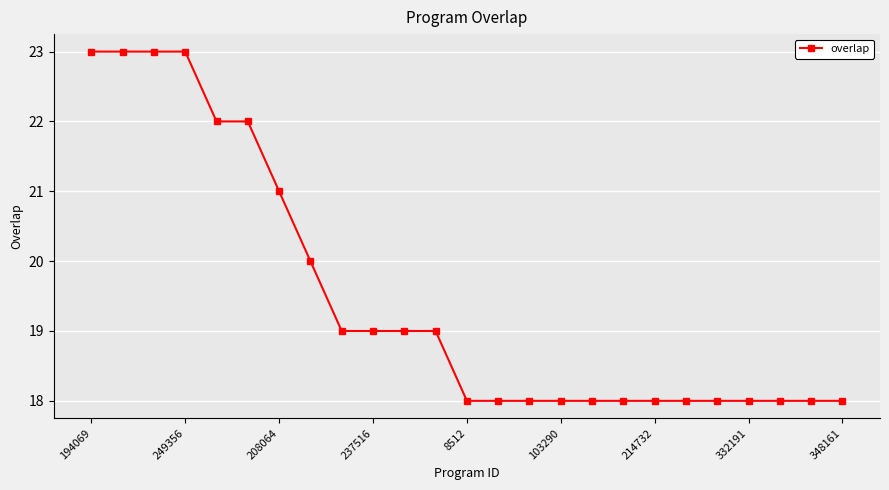

What is the average value?

19